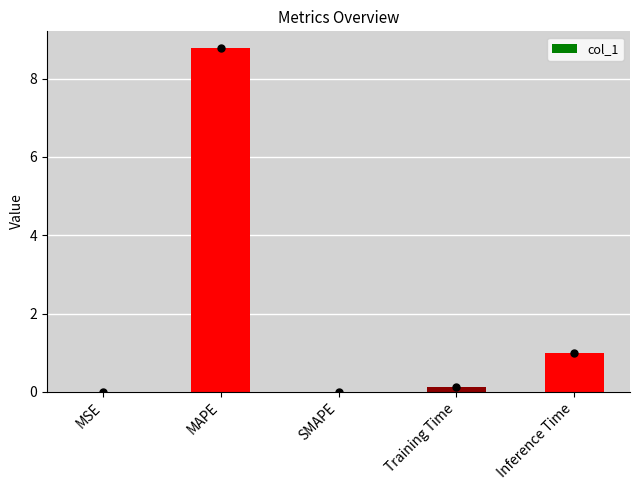

Which has a higher value, MSE or MAPE?

MAPE